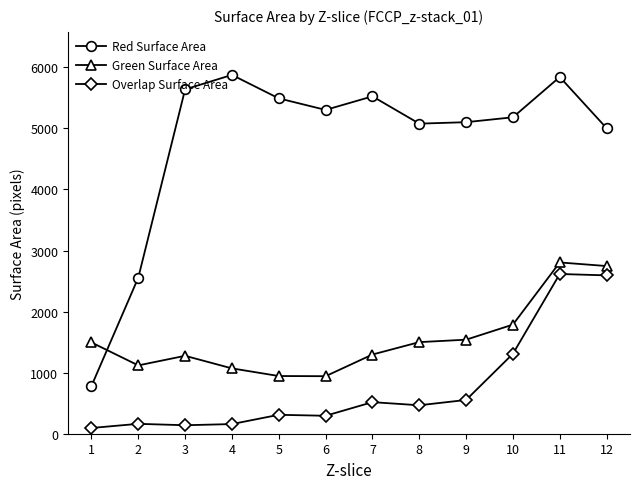

What is the sum of the Green Surface Area values at 11 and 8?

4305